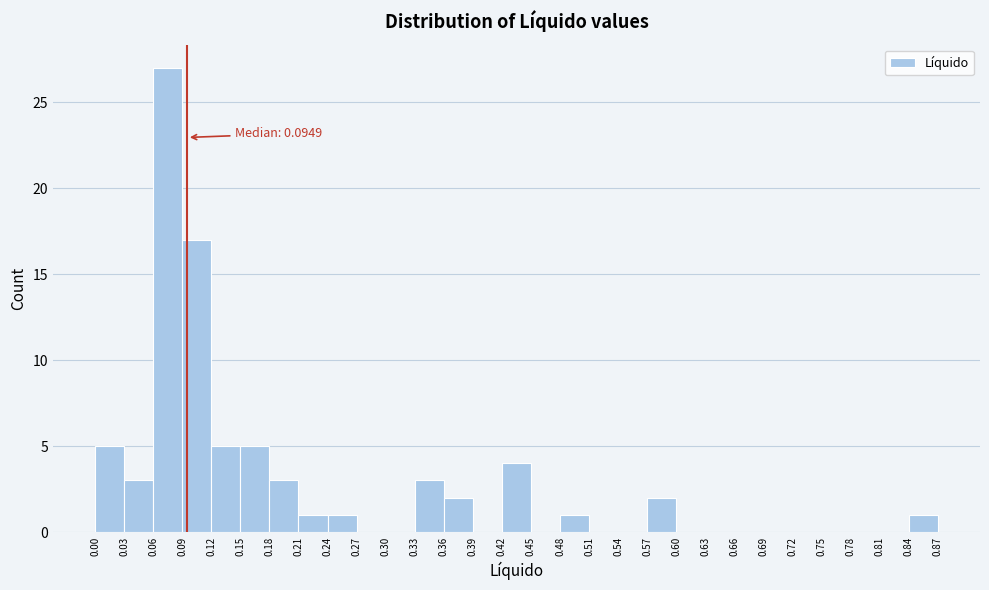

Over which range of the x-axis is the bar tallest?

0.06 to 0.09